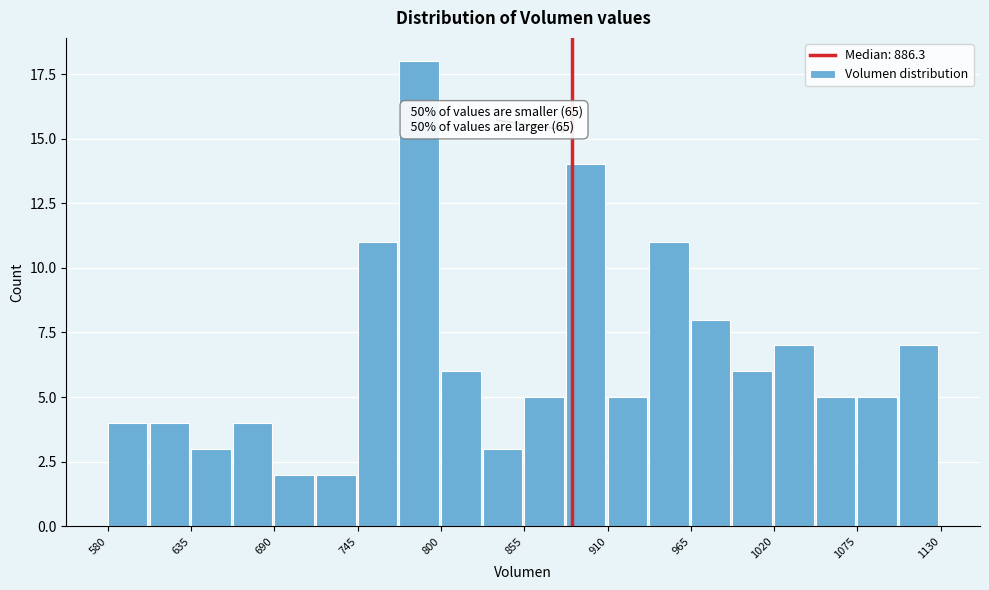

Read against the x-axis, roughly where is the centre of the tallest bar?

790